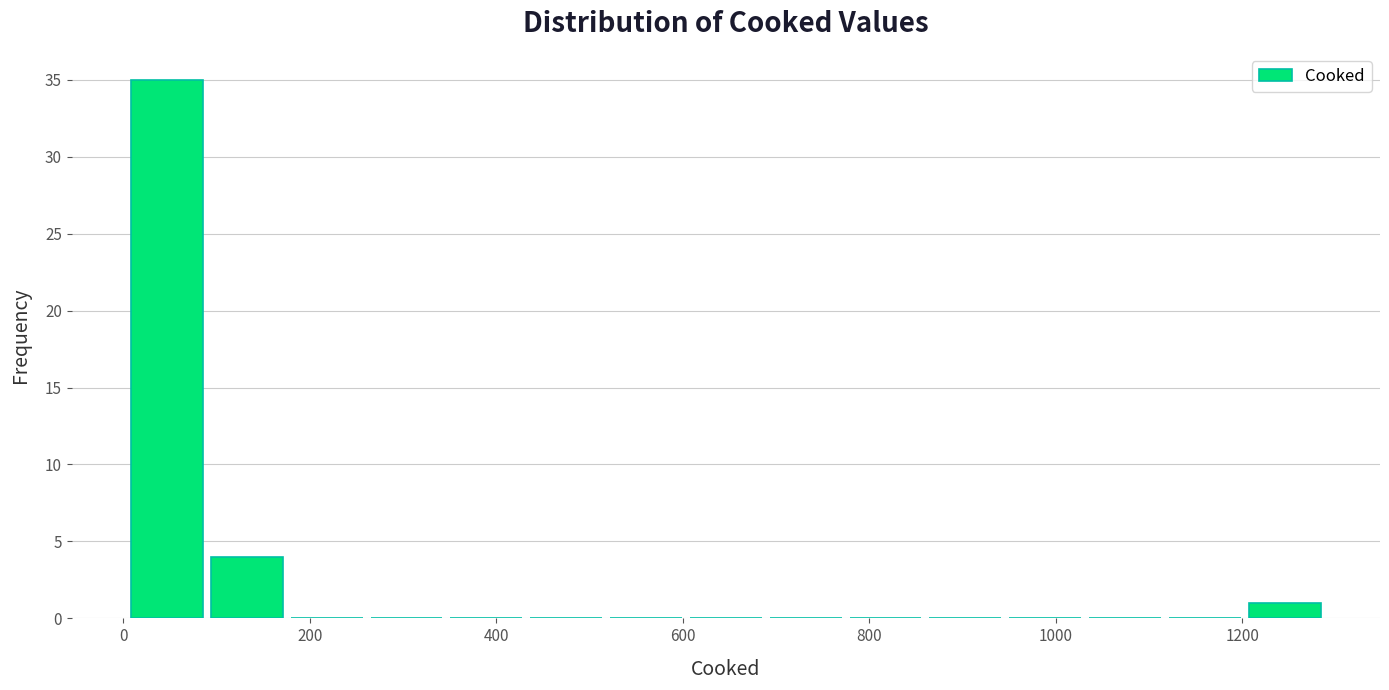

Which range on the x-axis has the tallest bar?

0 to 80